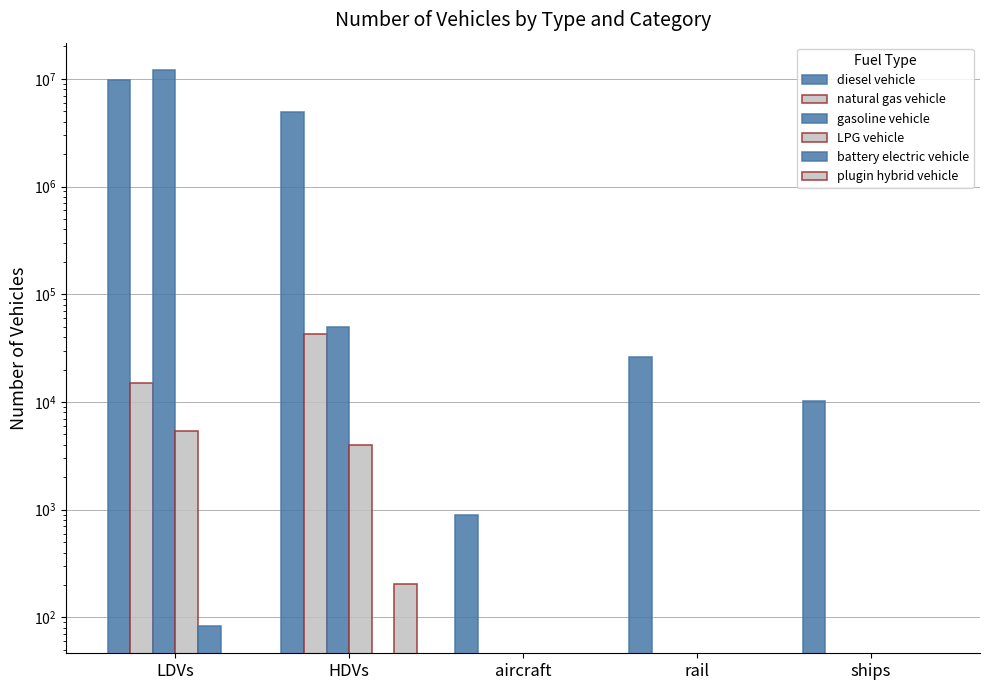

Is it true that gasoline vehicle equals 11972117.5 at LDVs?

True